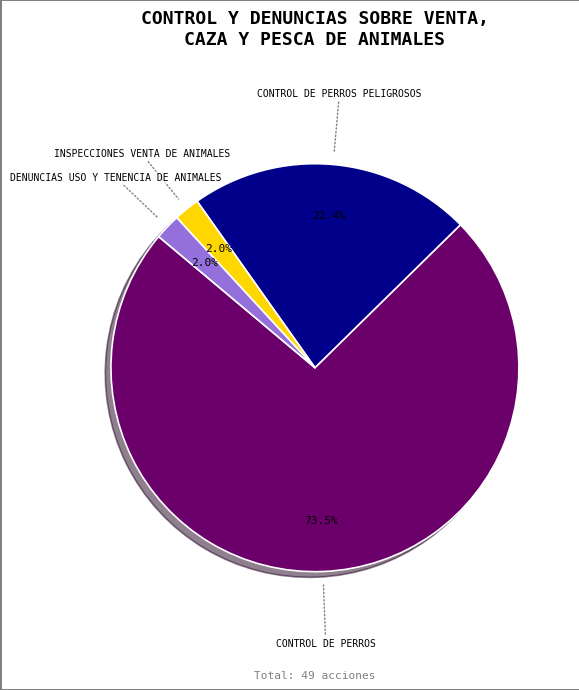

Is there a majority slice in this chart?

Yes